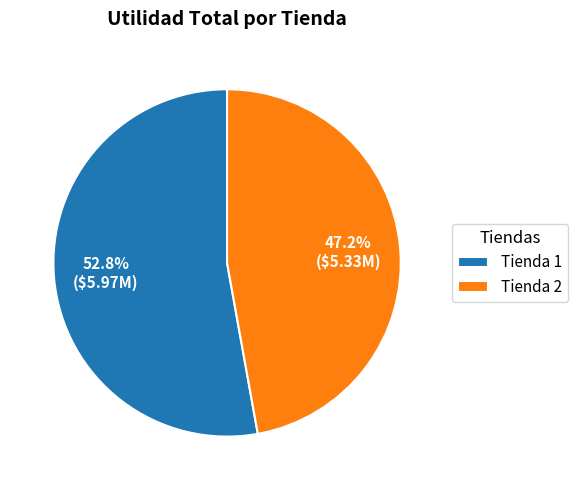

Is there a majority slice in this chart?

Yes